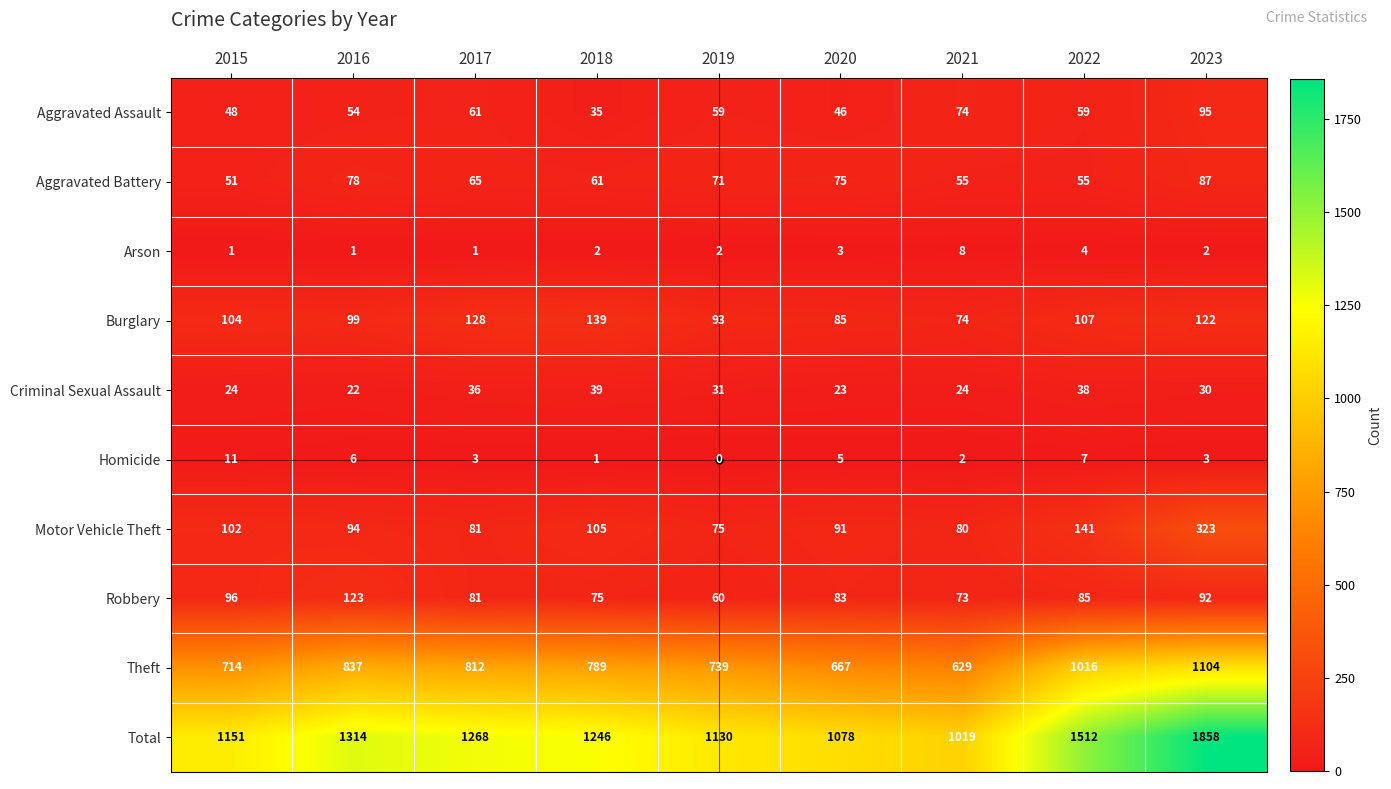

How many distinct data groups are displayed?

10